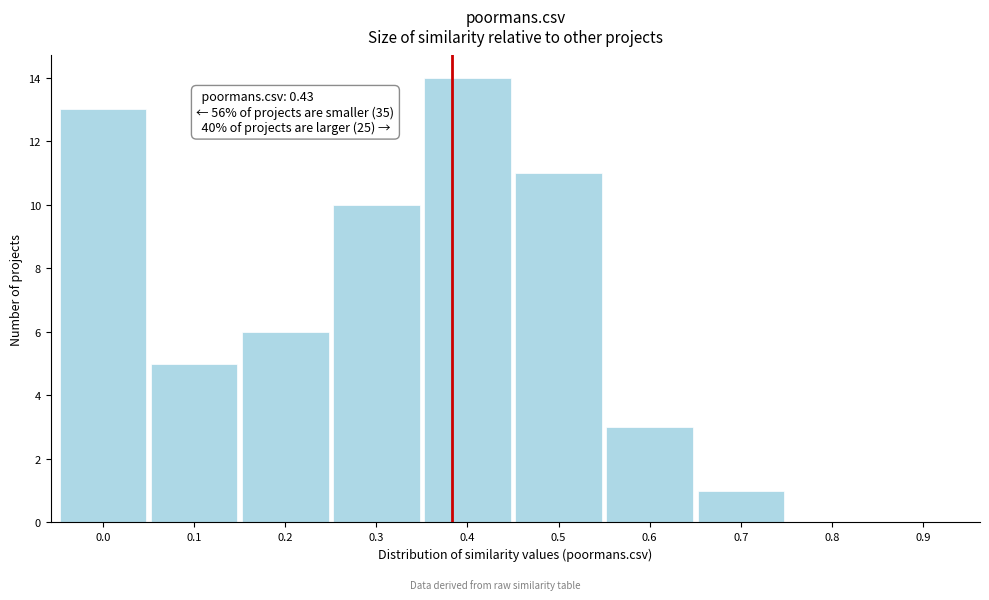

Reading left to right, what are all the values shown in this chart?

0.0=13	0.1=5	0.2=6	0.3=10	0.4=14	0.5=11	0.6=3	0.7=1	0.8=0	0.9=0